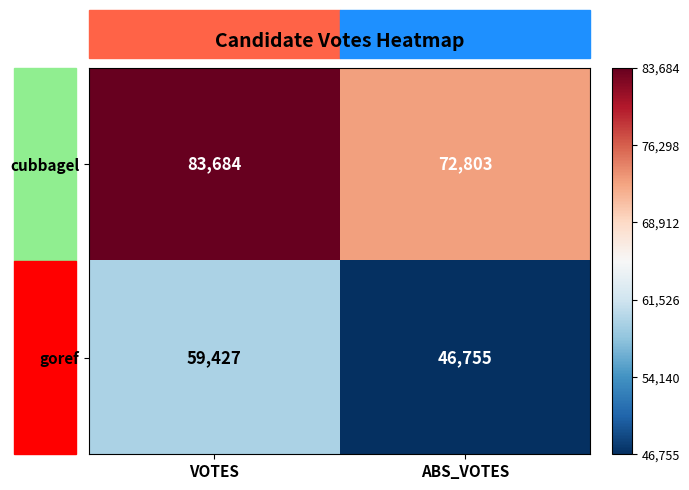

What value does the goref series have at ABS_VOTES, to the nearest 10?

46760